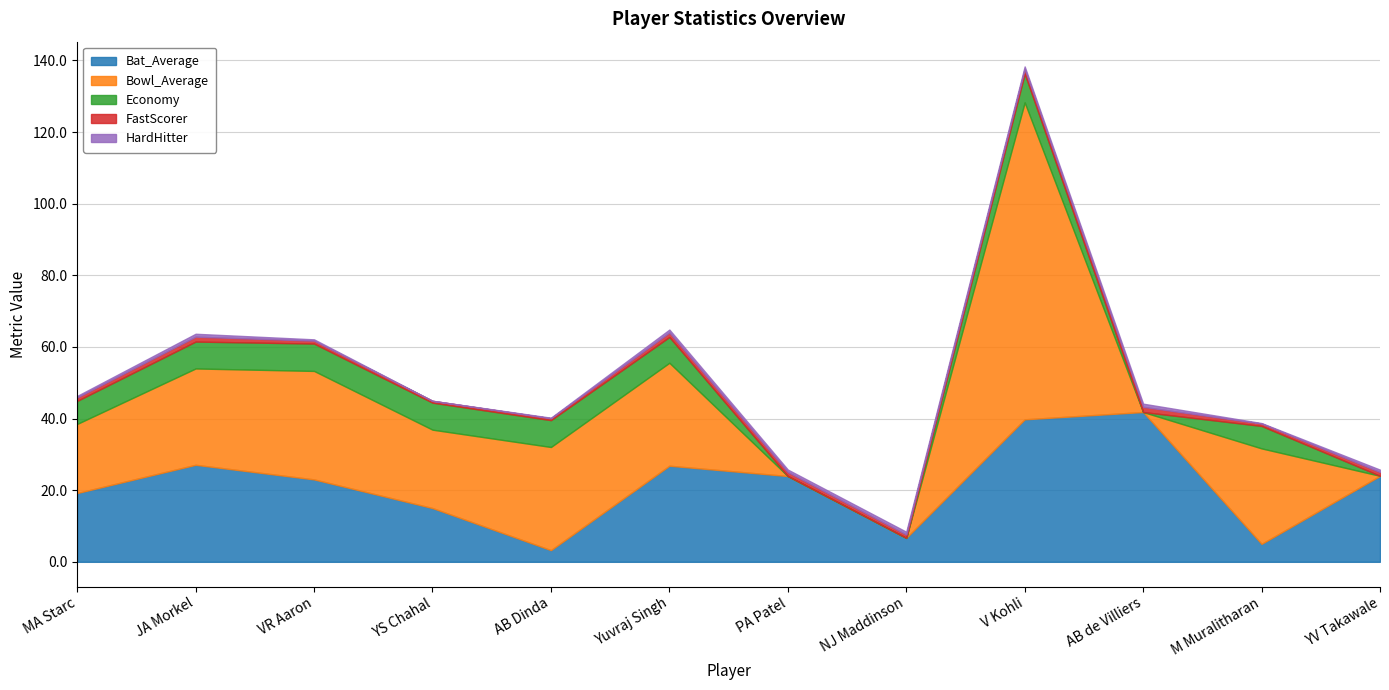

What is the maximum value for Bowl_Average?

88.5